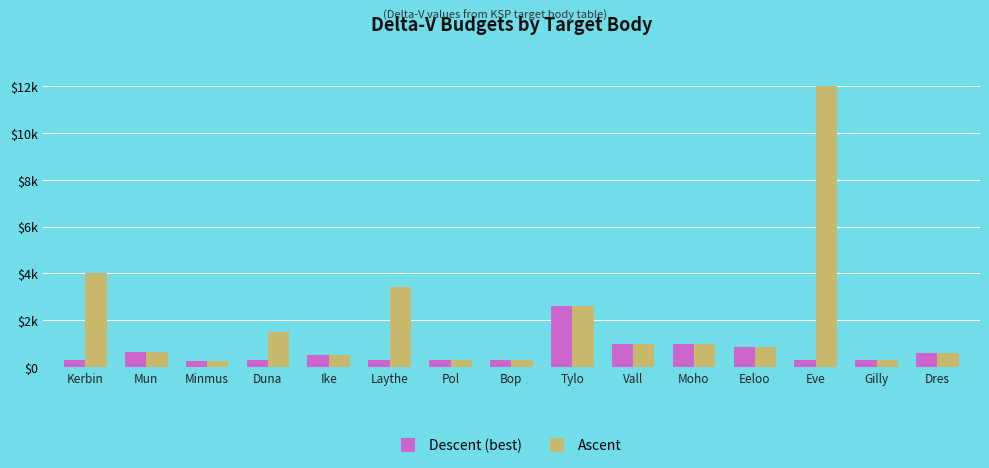

What is the average value of the Ascent series?

1950